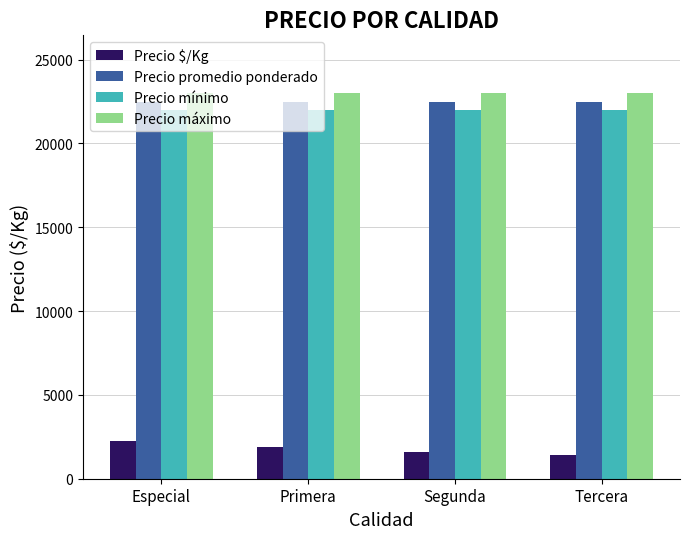

What is the difference between the Precio $/Kg values at Tercera and Especial?

844